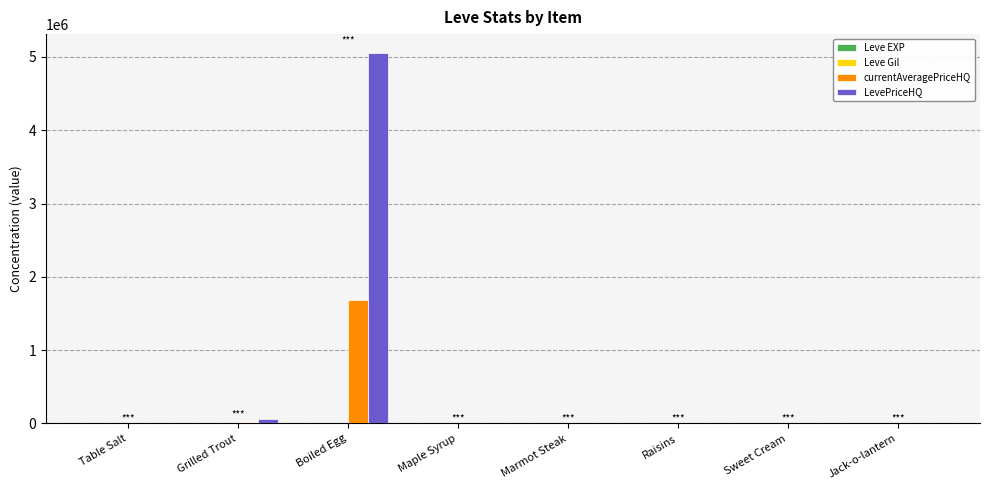

What is the maximum value shown in the chart?

5058856.2